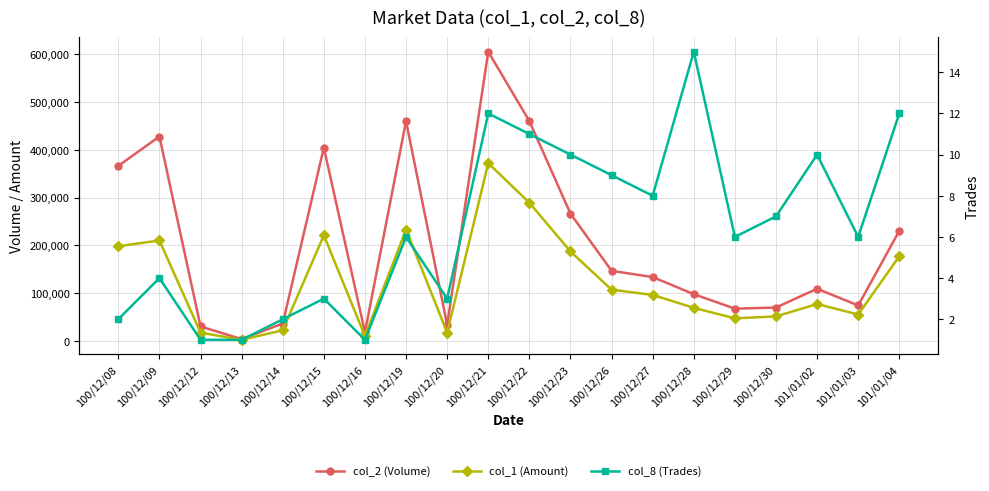

What position from the right is 100/12/16?

14